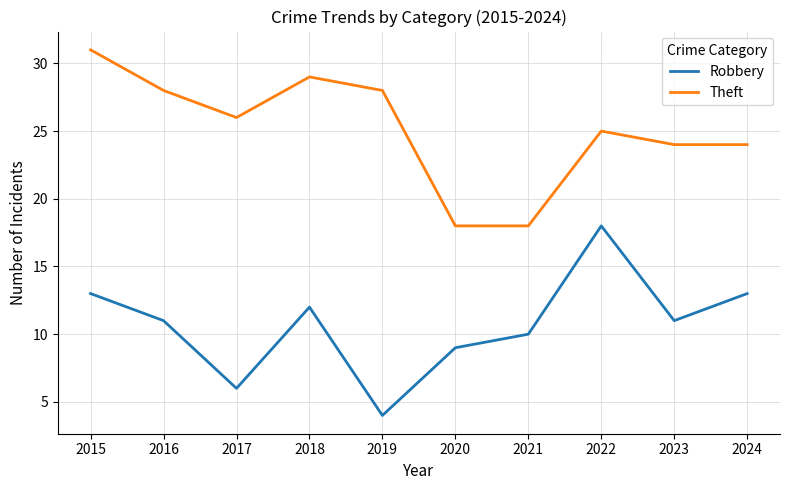

What is the total value across all series at 2015?

44